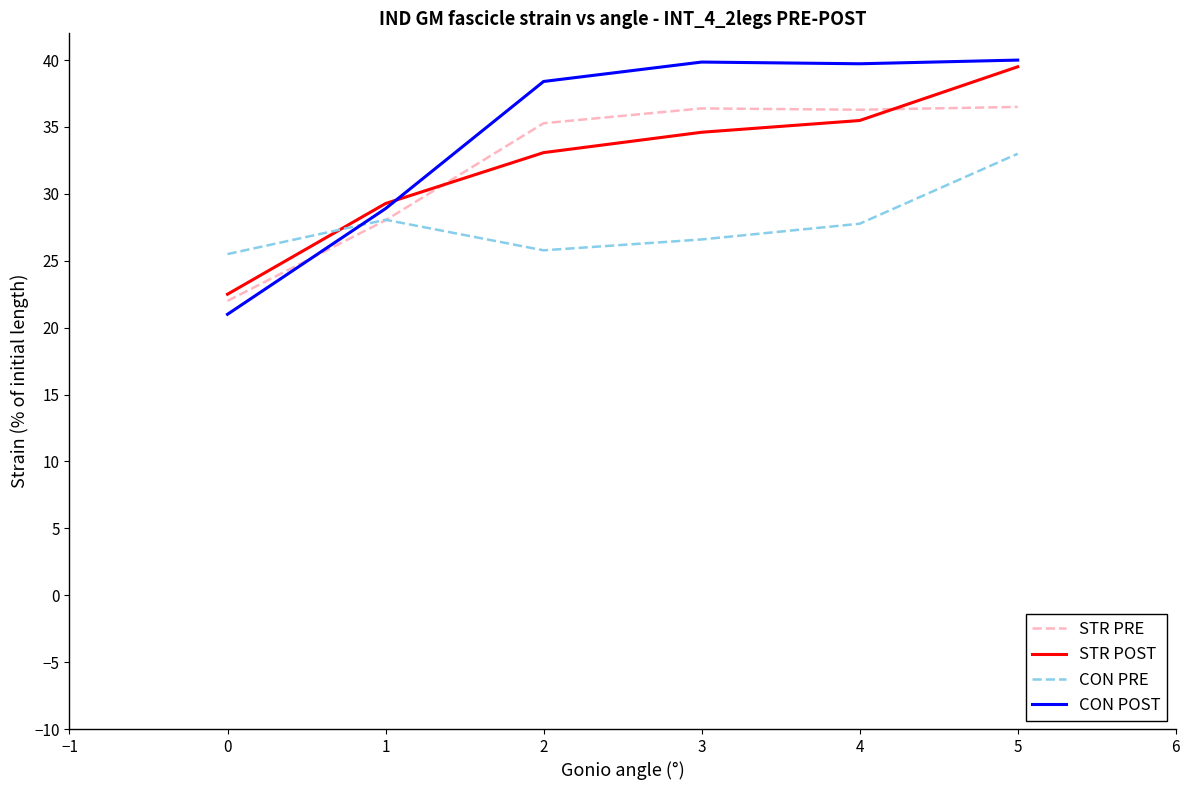

The value of STR PRE at 3 is 62.2. True or false?

False